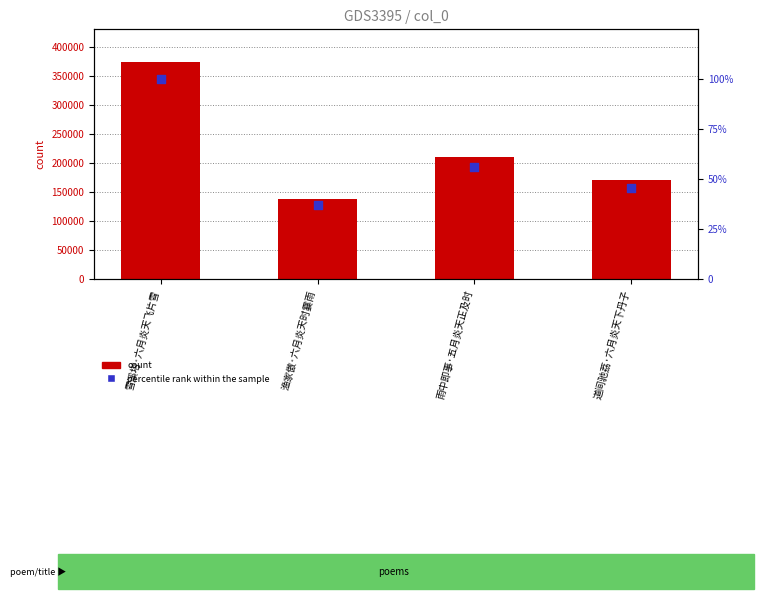

What is the total value across all series at 雪溪塔·六月炎天飞片雪?

374142.0